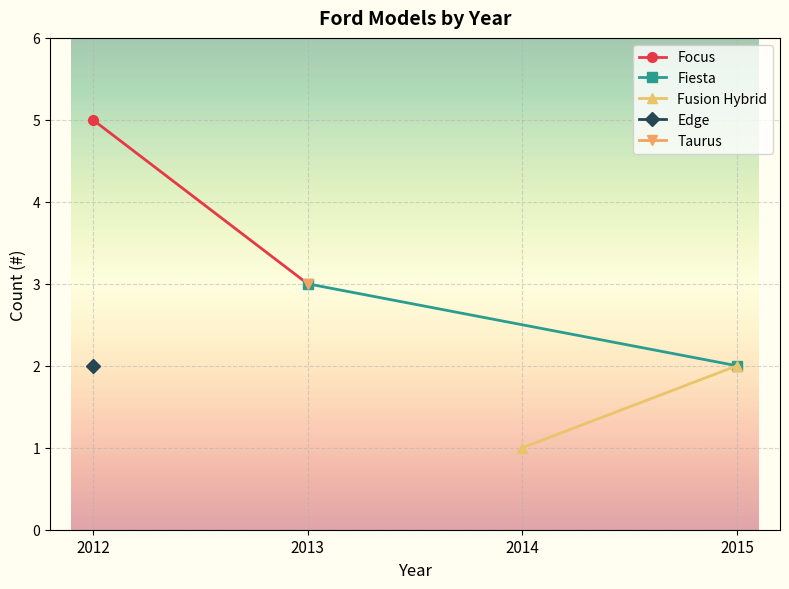

Count the Focus values in the range 3 to 5.

2